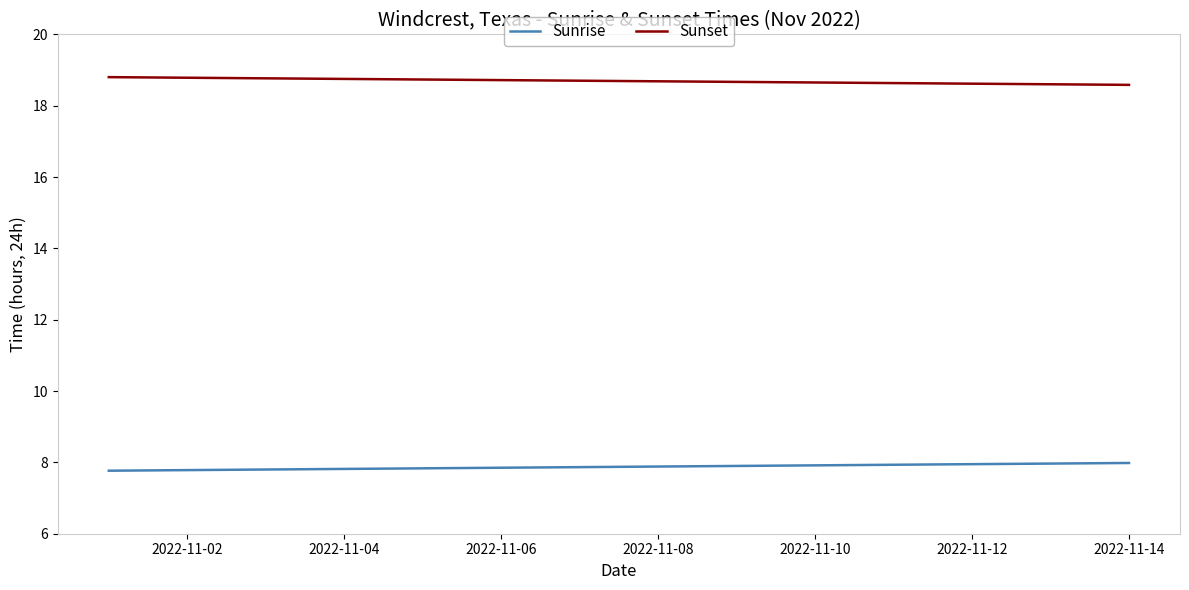

Rank the series by their maximum value, from highest to lowest.

Sunset, Sunrise